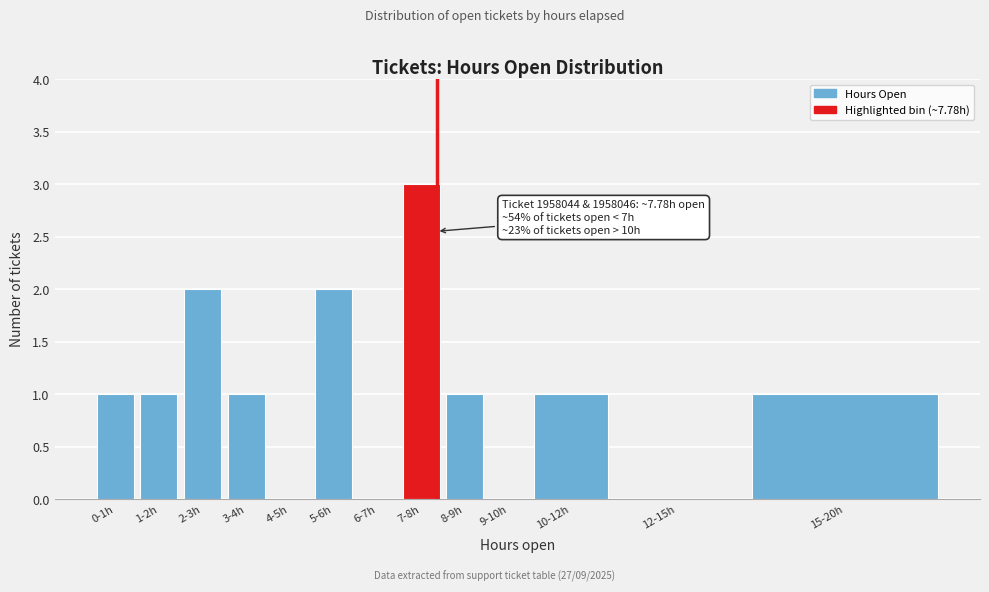

Reading left to right, list all the values displayed in this chart.

0-1h=1	1-2h=1	2-3h=2	3-4h=1	4-5h=0	5-6h=2	6-7h=0	7-8h=3	8-9h=1	9-10h=0	10-12h=1	12-15h=0	15-20h=1